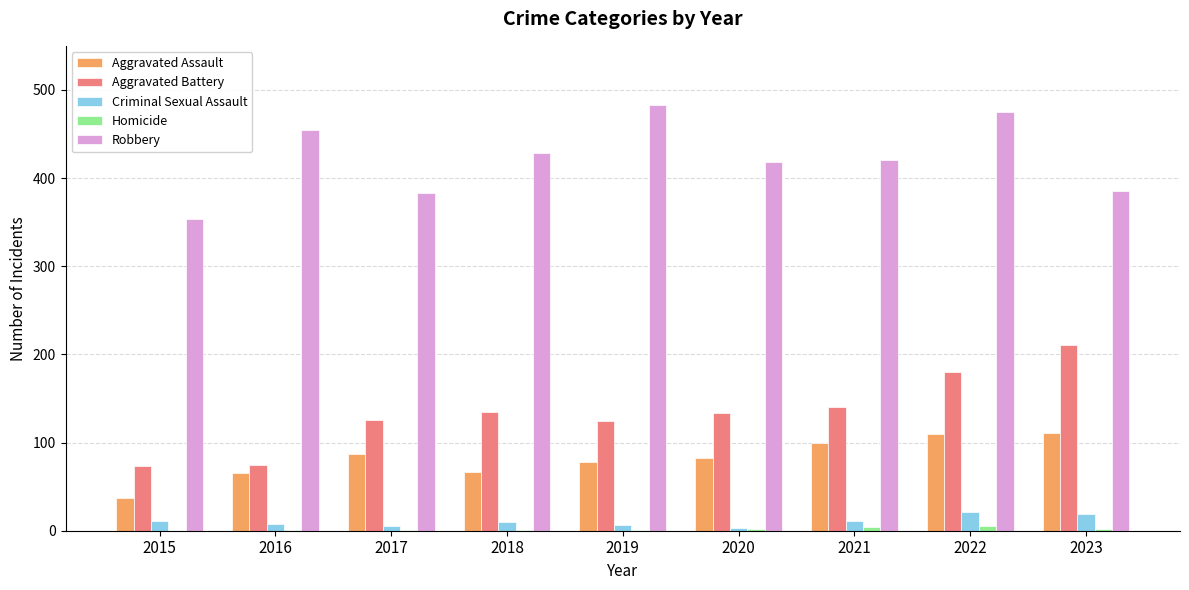

Are the bars grouped side by side (vs. stacked)?

Yes